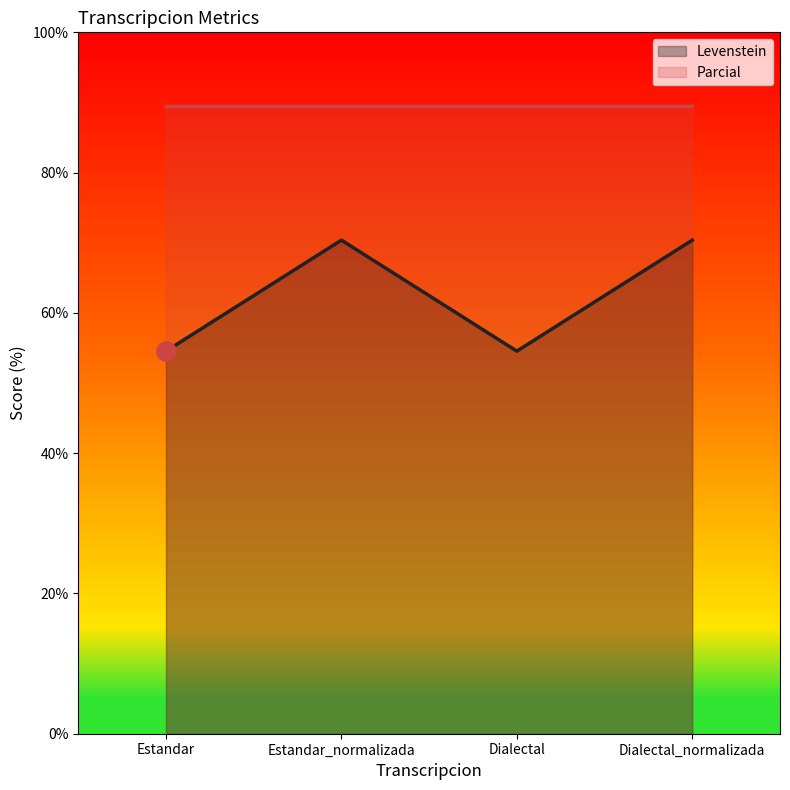

The Levenstein series shows 70.4 at Estandar_normalizada. True or false?

True